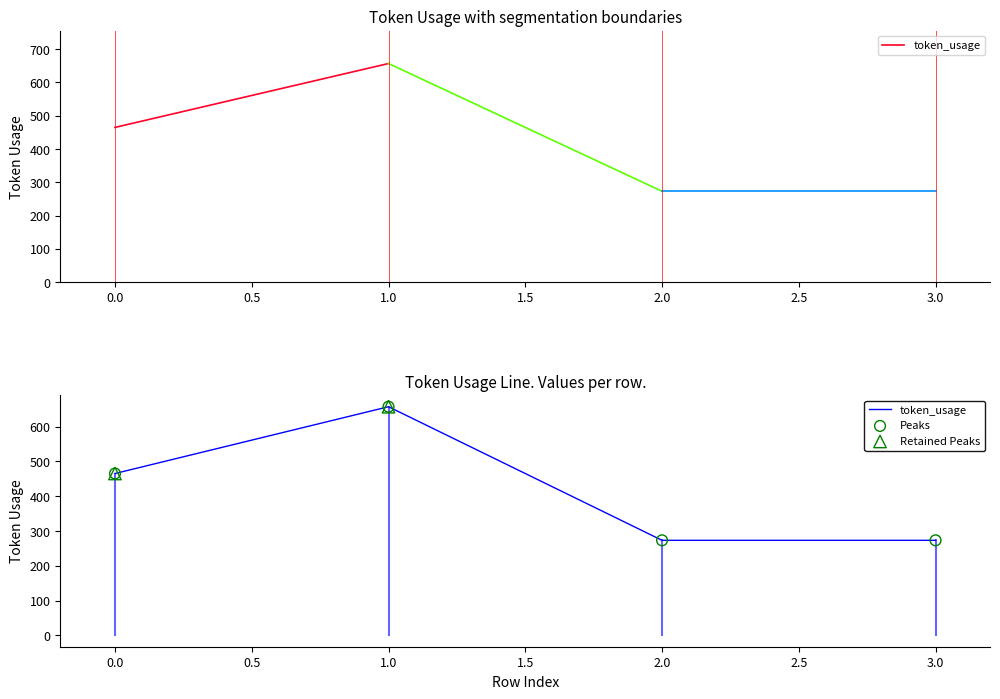

What is the change in value from 0.0 to 1.0?

+192